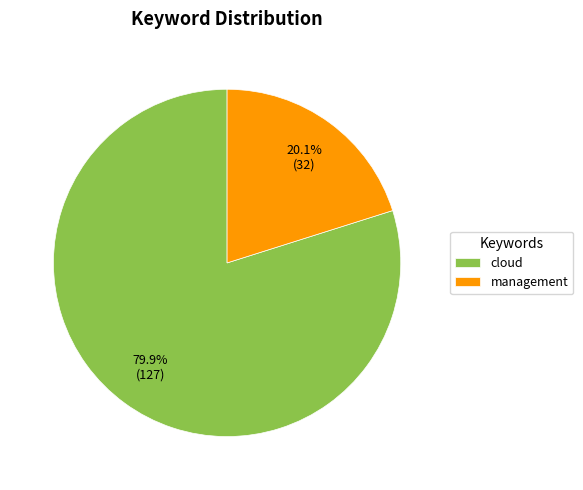

Between cloud and management, which is larger?

cloud